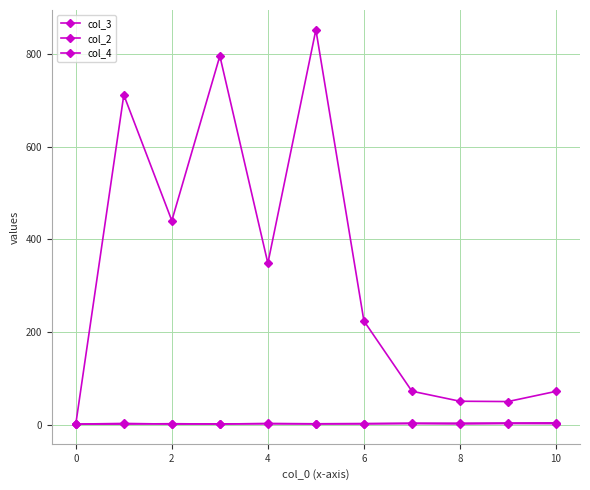

Does the chart have visible grid lines?

Yes